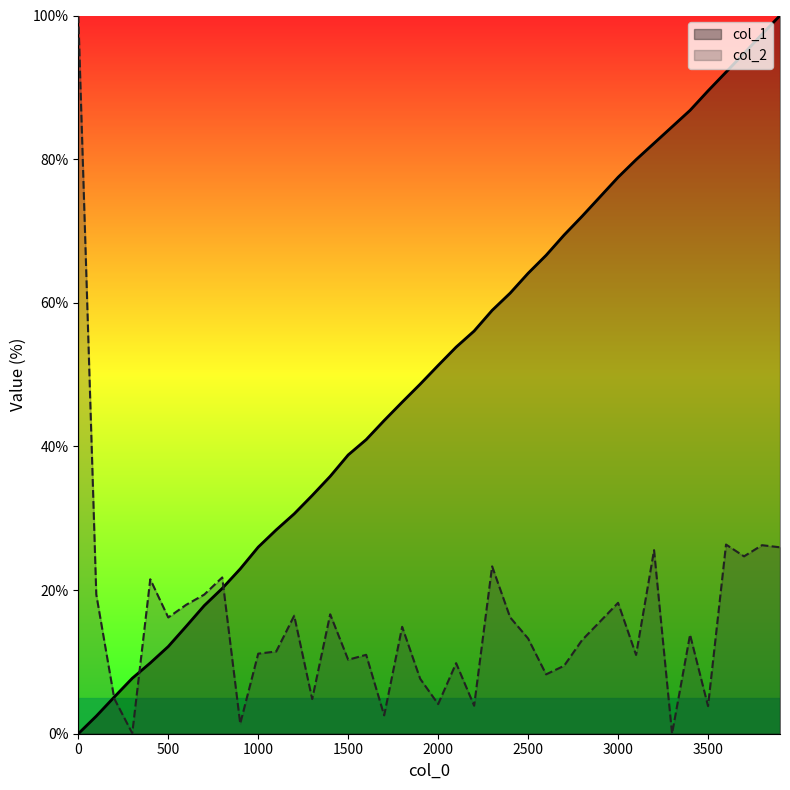

List the series in order of their overall mean, lowest first.

col_2, col_1